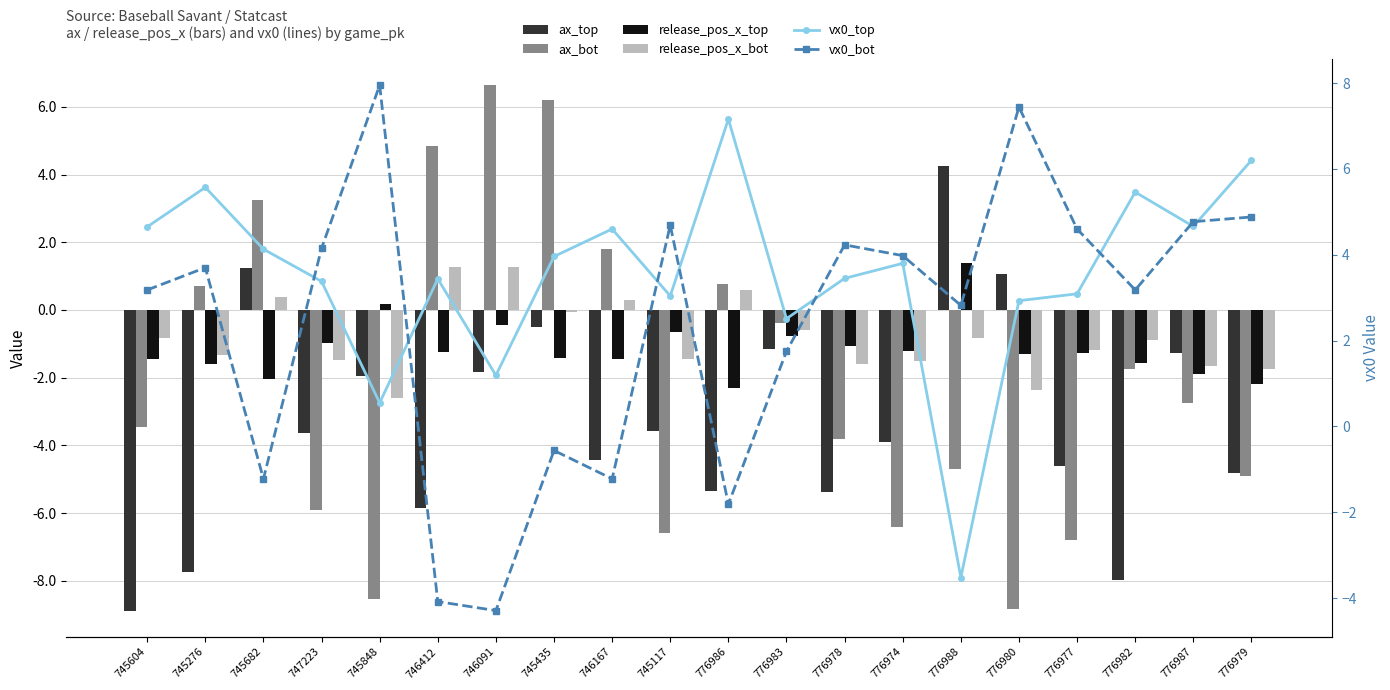

At 745117, list the series in order from largest to smallest.

vx0_bot, vx0_top, release_pos_x_top, release_pos_x_bot, ax_top, ax_bot